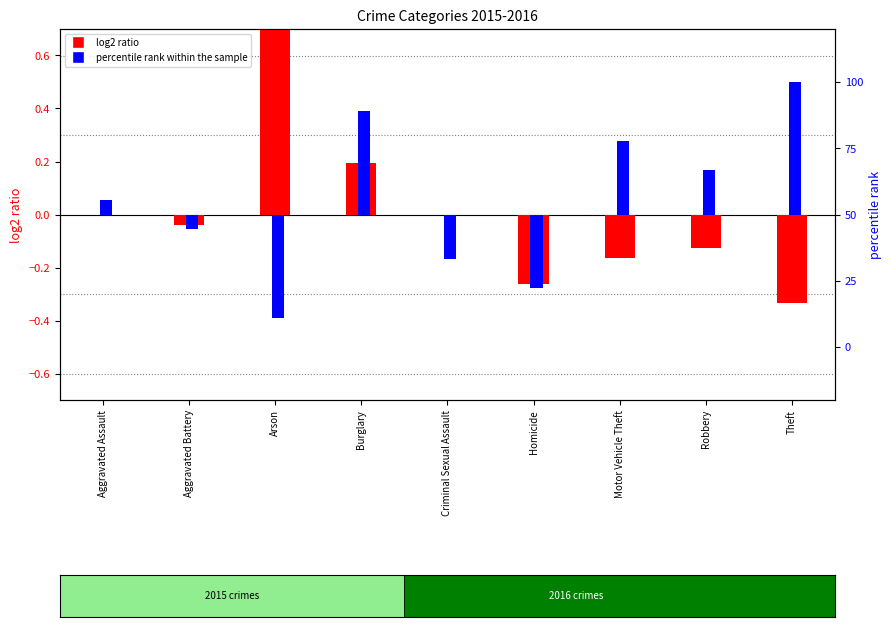

What is the maximum value for log2 ratio?

2.0